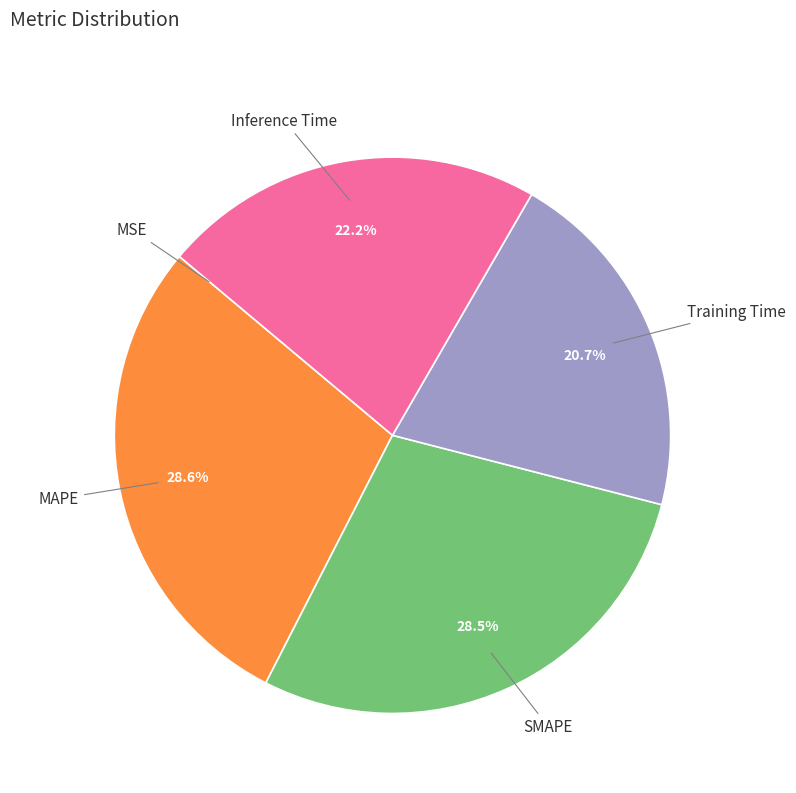

To the nearest percent, what percentage of the pie is Inference Time?

22%